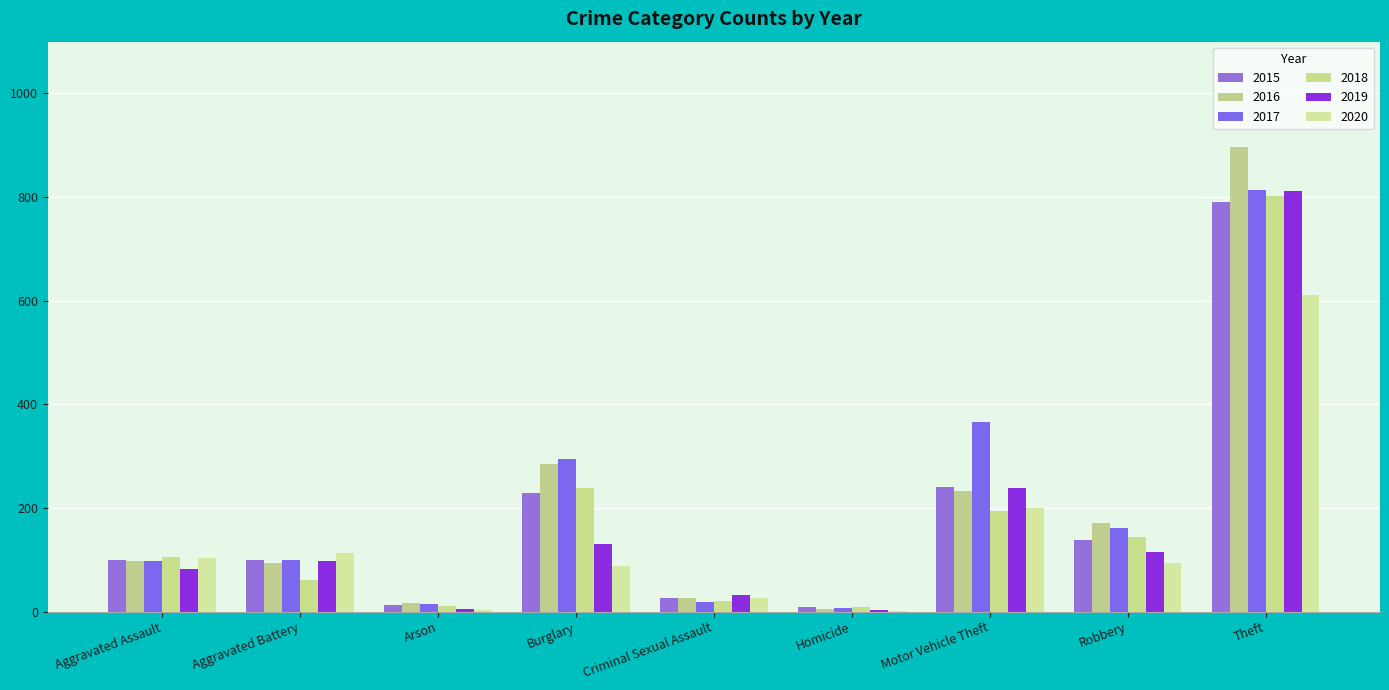

What is the total value across all series at Aggravated Assault?

587